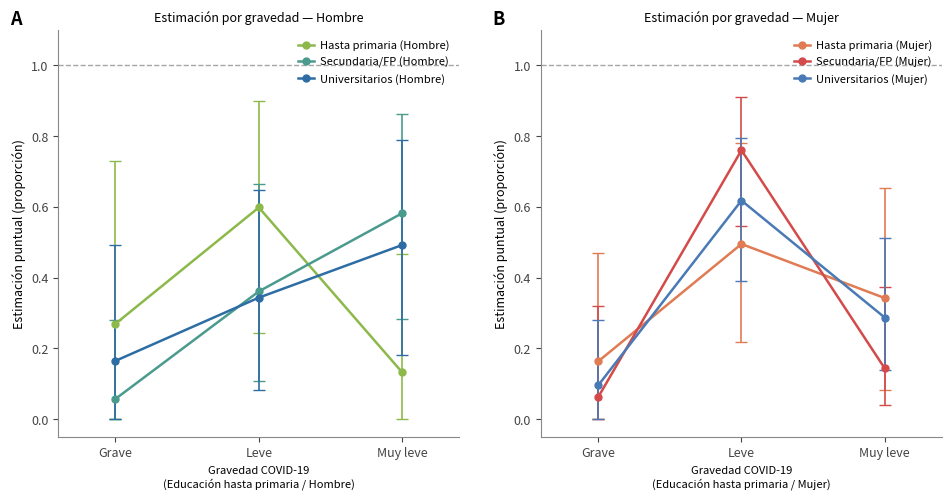

What is the total value across all series at Grave?

0.8